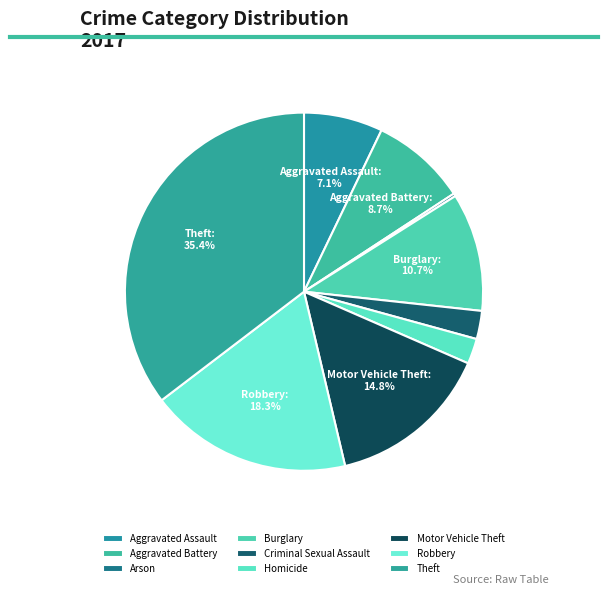

What is the total percentage of Aggravated Battery and Motor Vehicle Theft?

23.4%